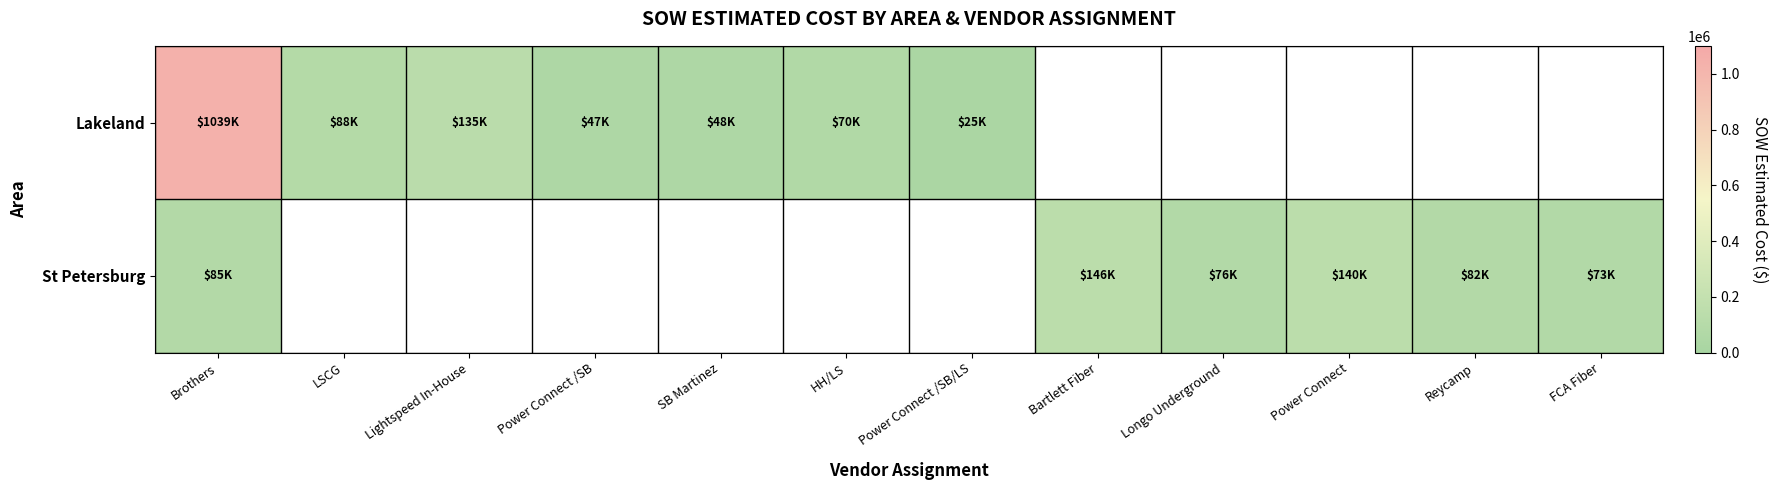

True or false: Lakeland has a value of 47461.5 at Power Connect /SB.

True